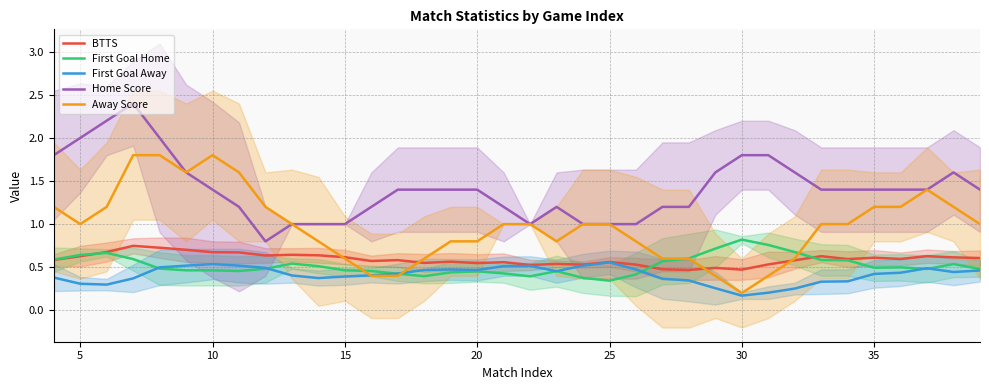

Which category has the lowest value in the Away Score series?

30